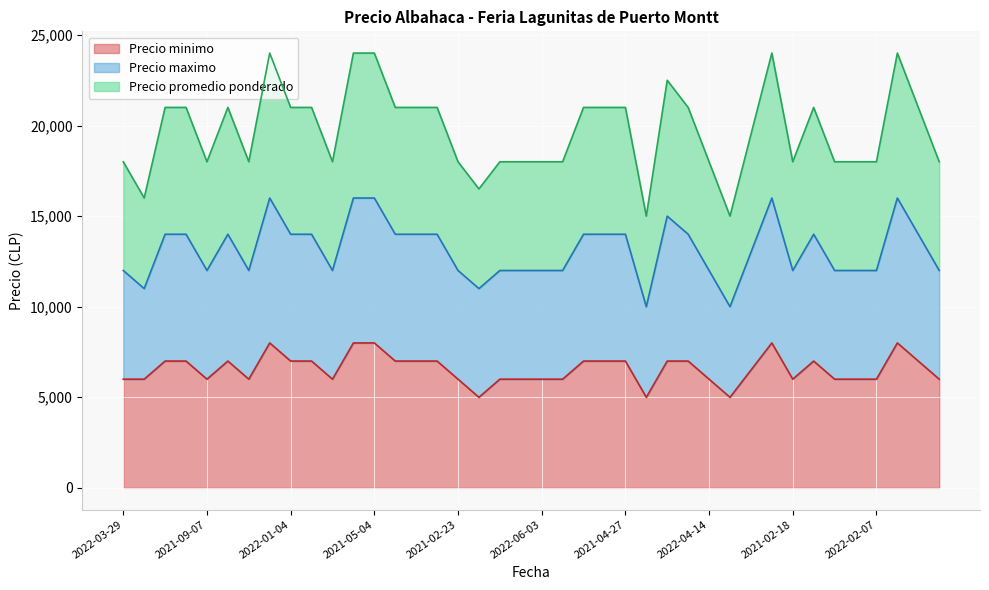

The Precio minimo series shows 6000 at 2021-02-23. True or false?

True